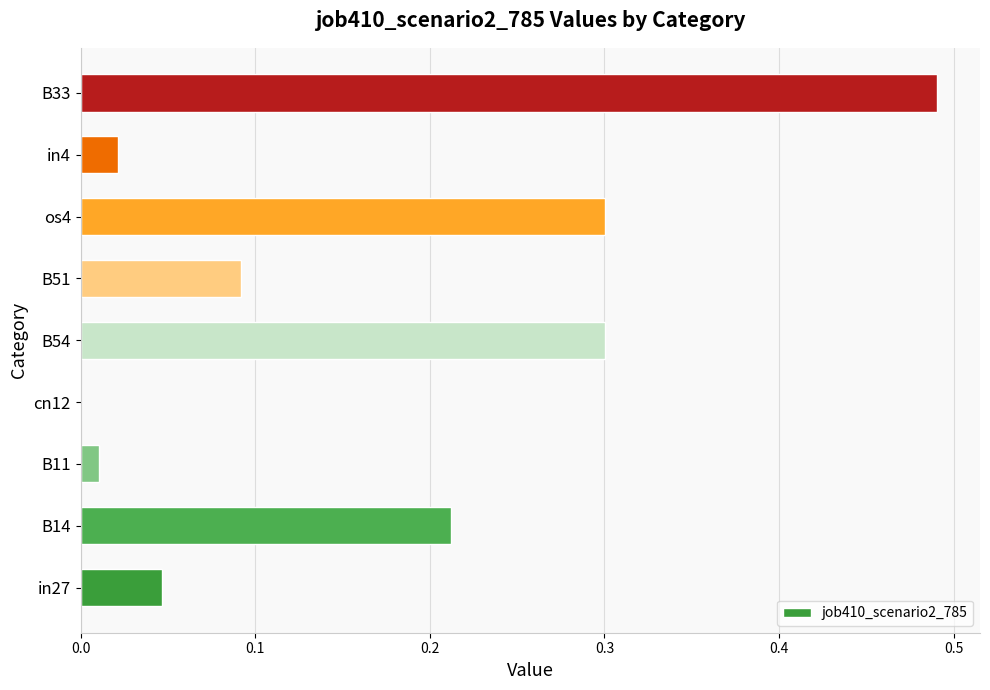

Which category has the highest value across all series?

B33